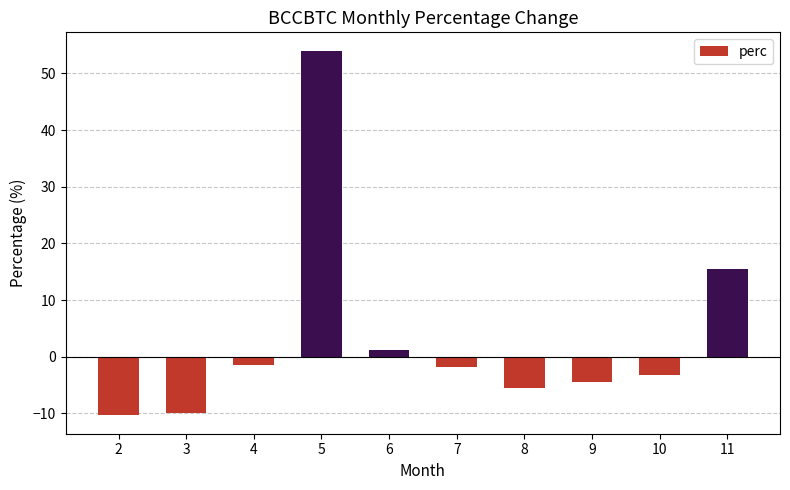

At which category does the chart reach its peak across all series?

5